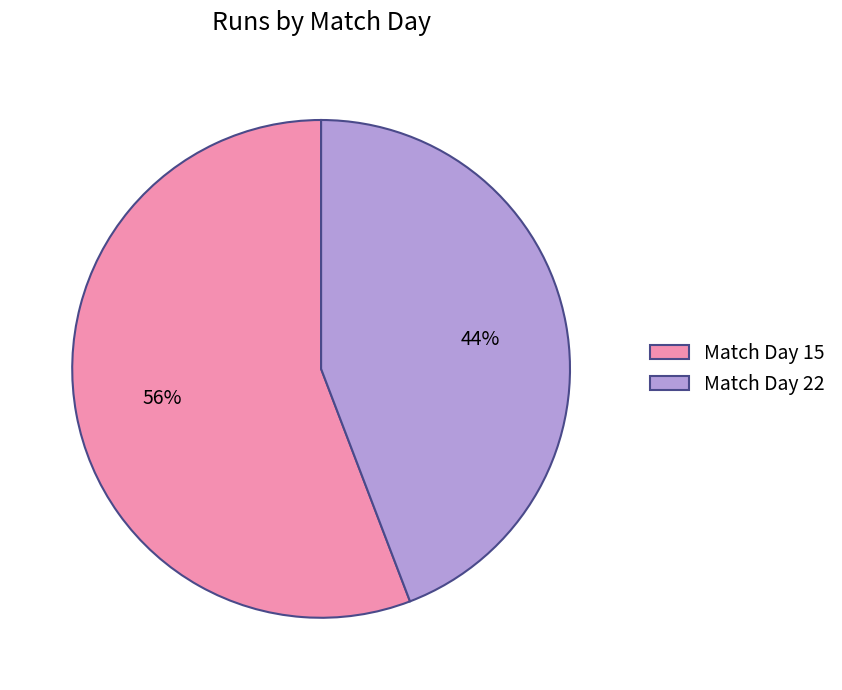

What percentage is the Match Day 15 slice, to the nearest percent?

56%